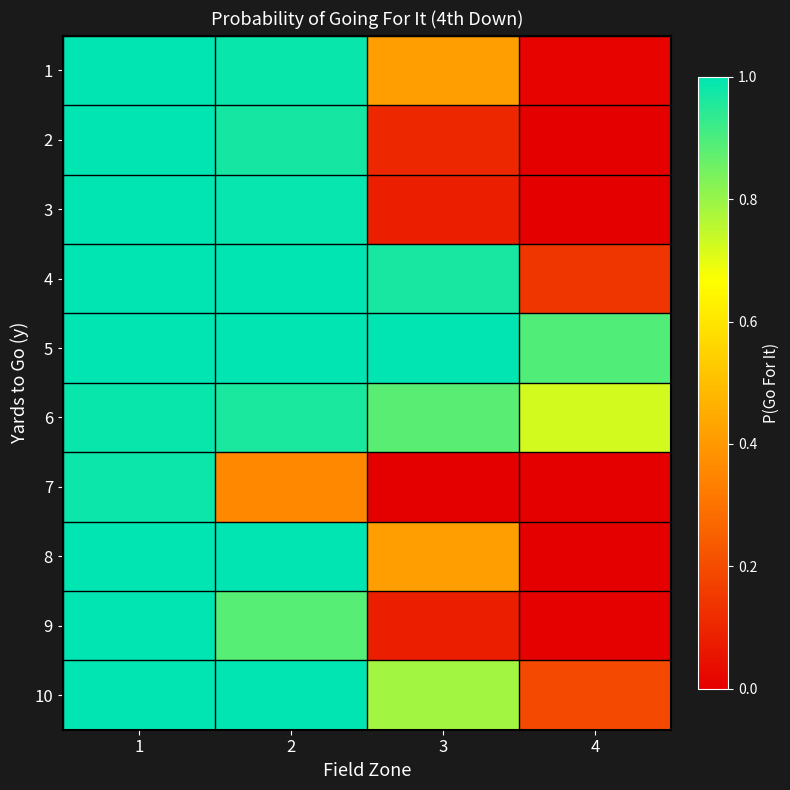

What is the maximum value shown in the chart?

1.0